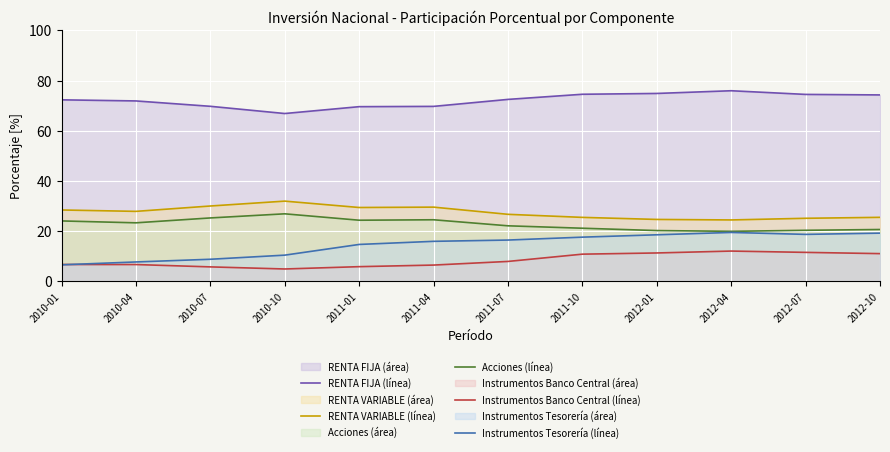

True or false: RENTA VARIABLE (línea) and Instrumentos Banco Central (línea) cross at least once.

False